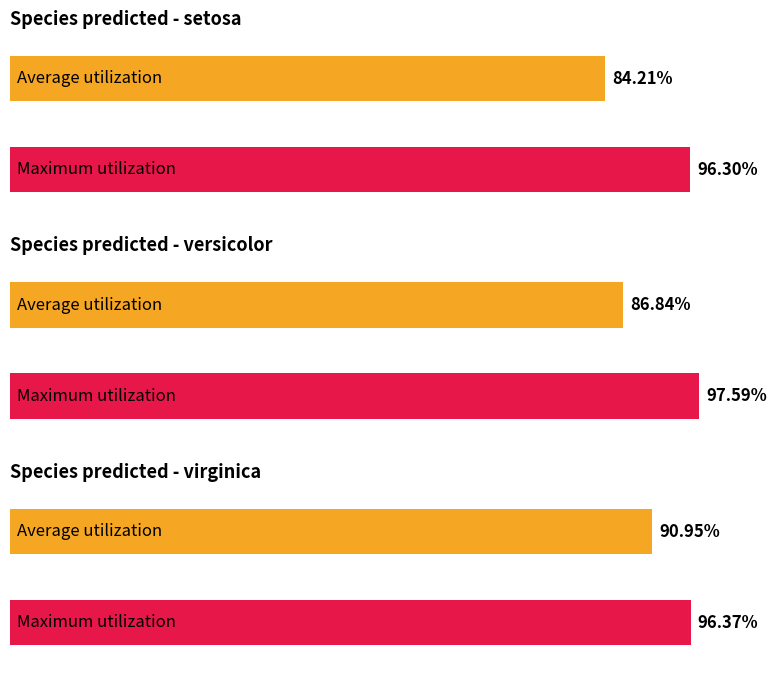

True or false: virginica has a value of 0.1 at 3.

False